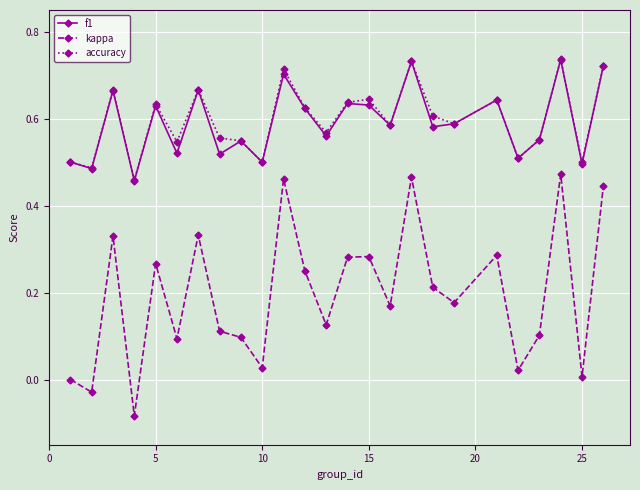

Which series has the widest spread of values?

kappa